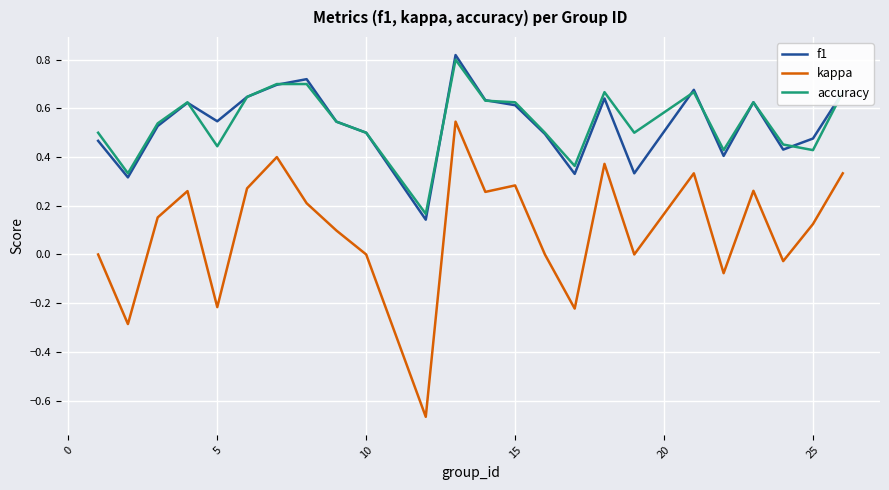

Which series has the widest spread of values?

kappa